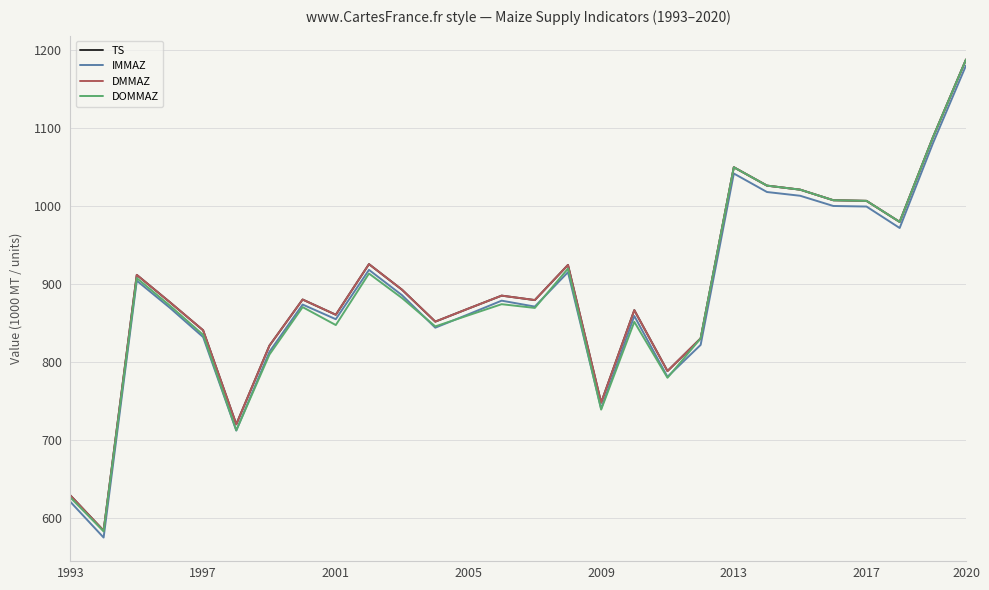

What is the average value of the DOMMAZ series?

885.5